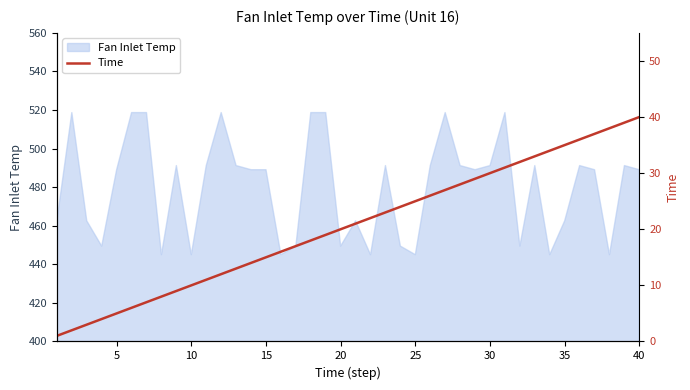

Count the number of values greater than 21.

19